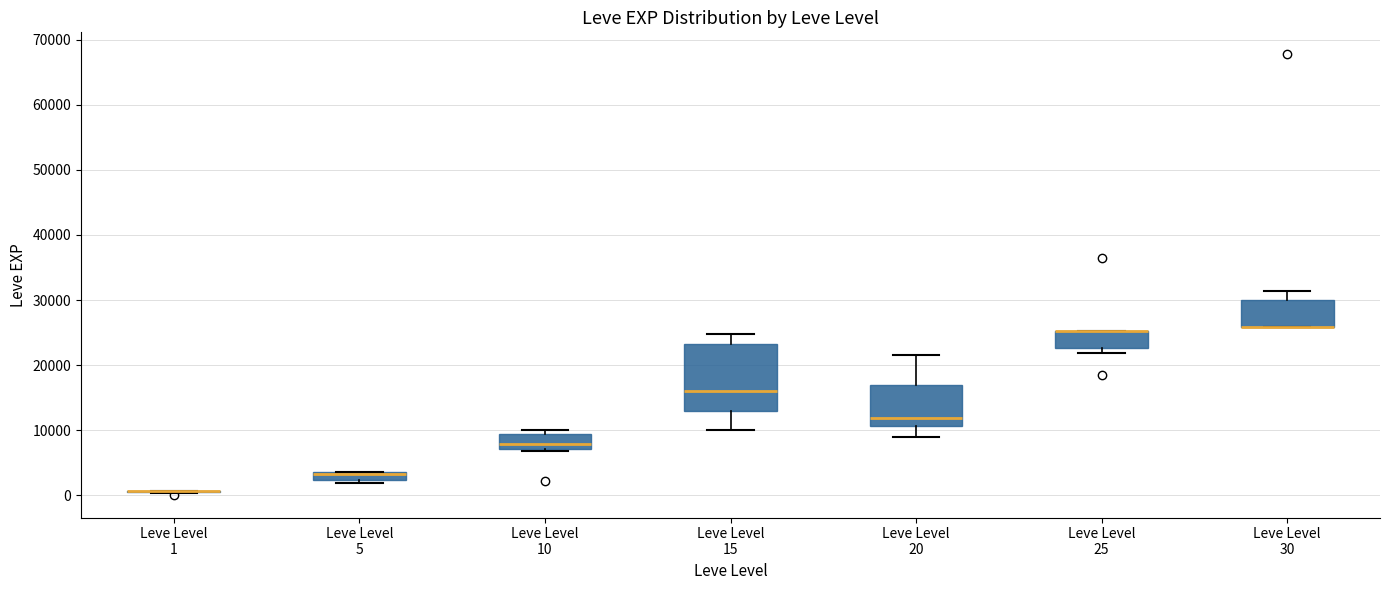

Which box is the tallest, from its lower edge to its upper edge?

Leve Level 15